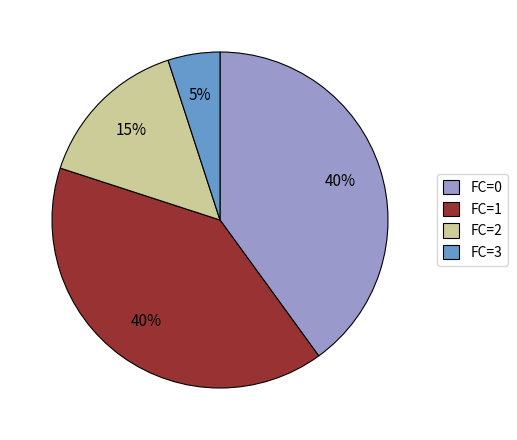

What is the smallest slice in the pie chart?

FC=3